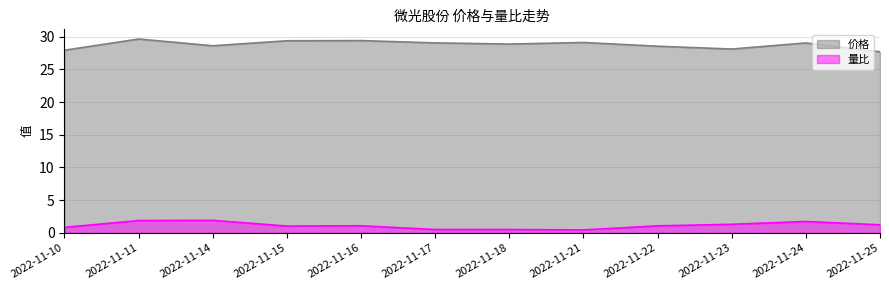

At which category is the sum across all series the highest?

2022-11-11